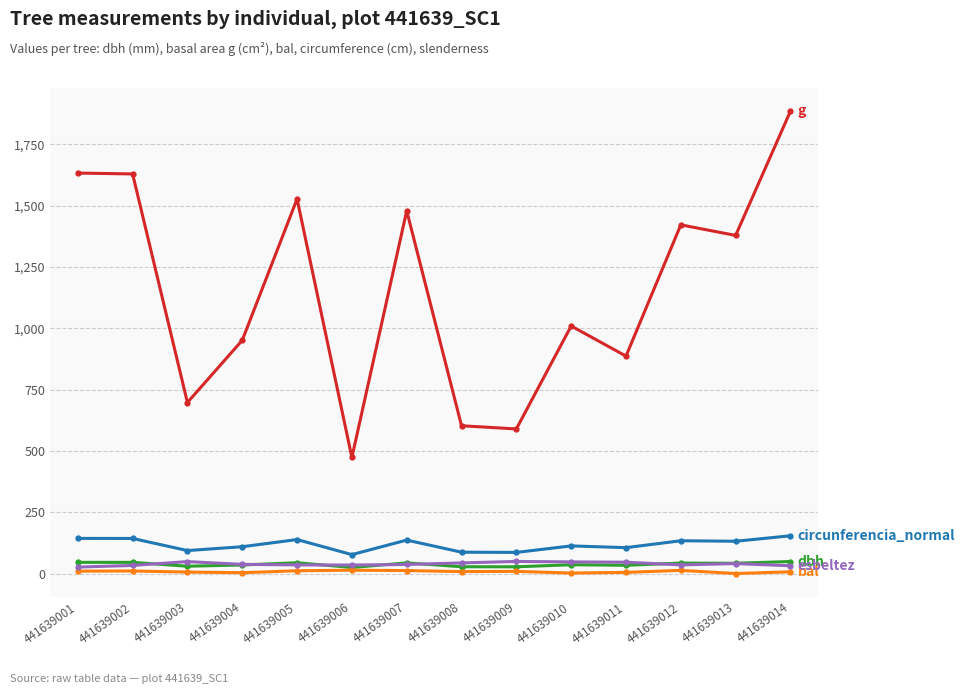

At which category is the sum across all series the highest?

441639014